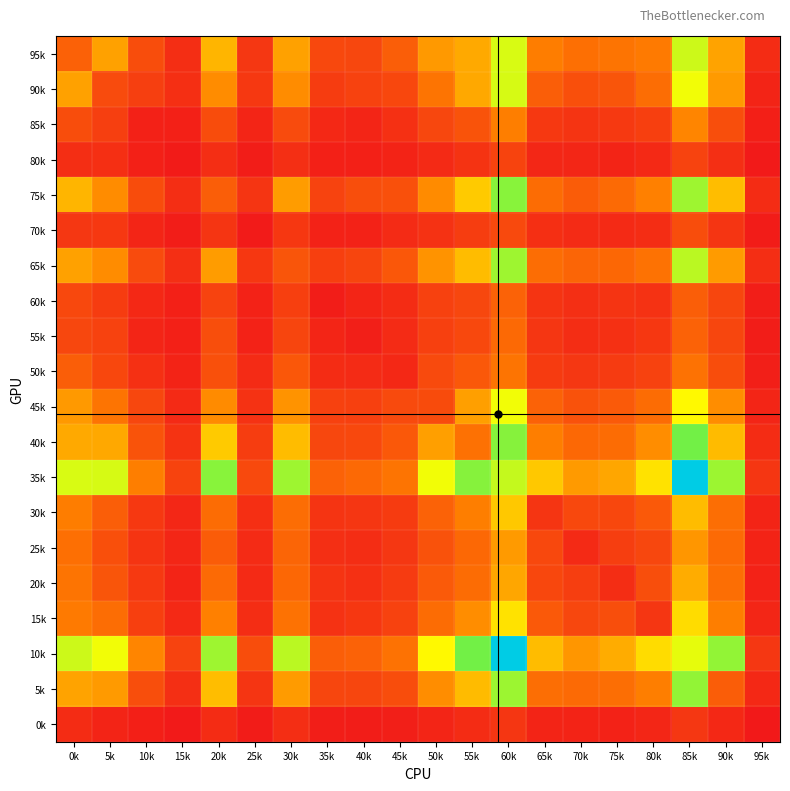

At 5k, list the series in order from largest to smallest.

35k, 10k, 40k, 95k, 5k, 75k, 65k, 45k, 15k, 30k, 20k, 25k, 90k, 50k, 55k, 85k, 60k, 70k, 80k, 0k